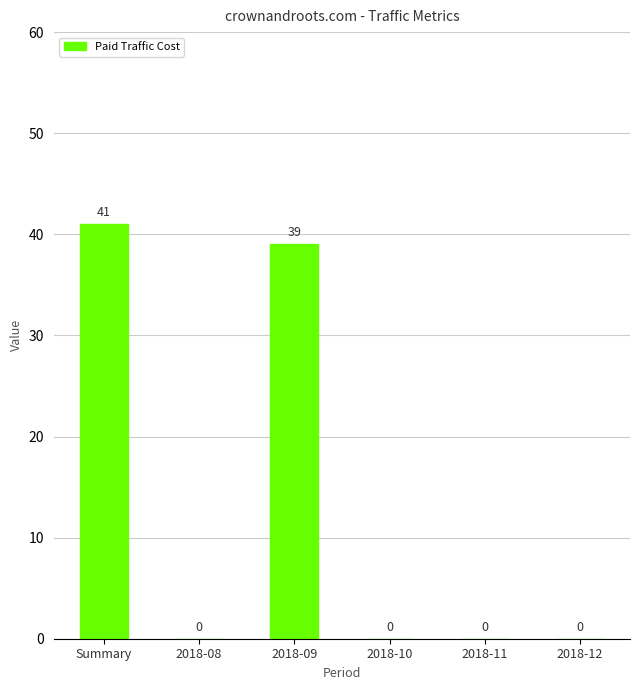

What is the sum of all values?

80